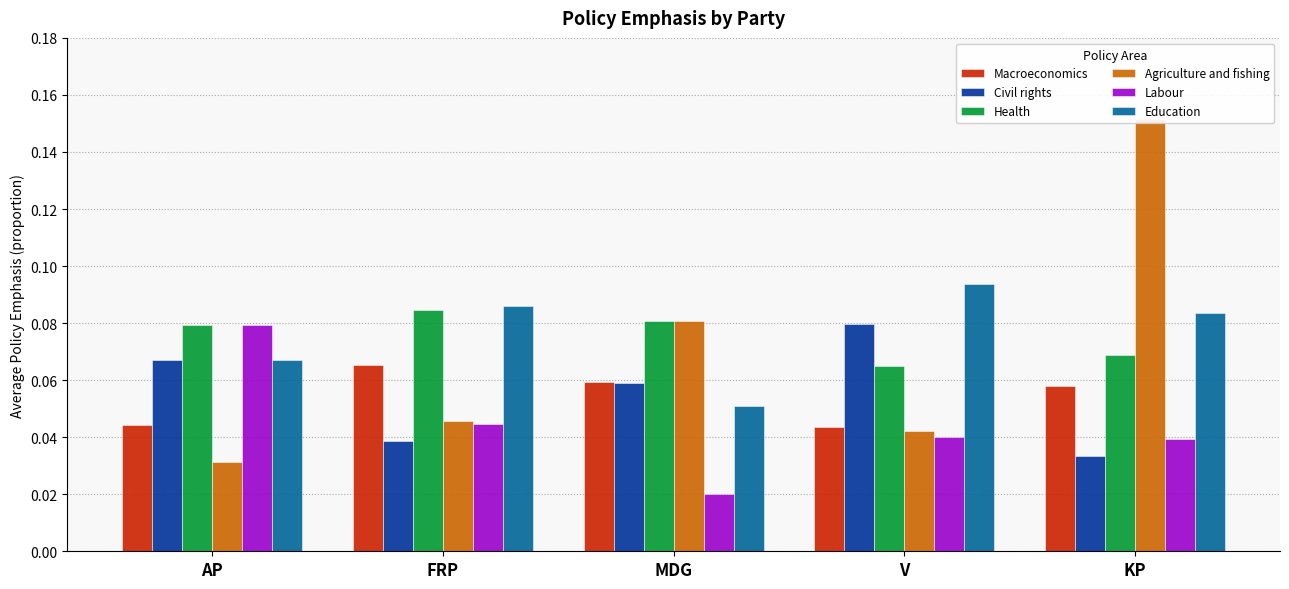

The Education series shows 0.1 at MDG. True or false?

True